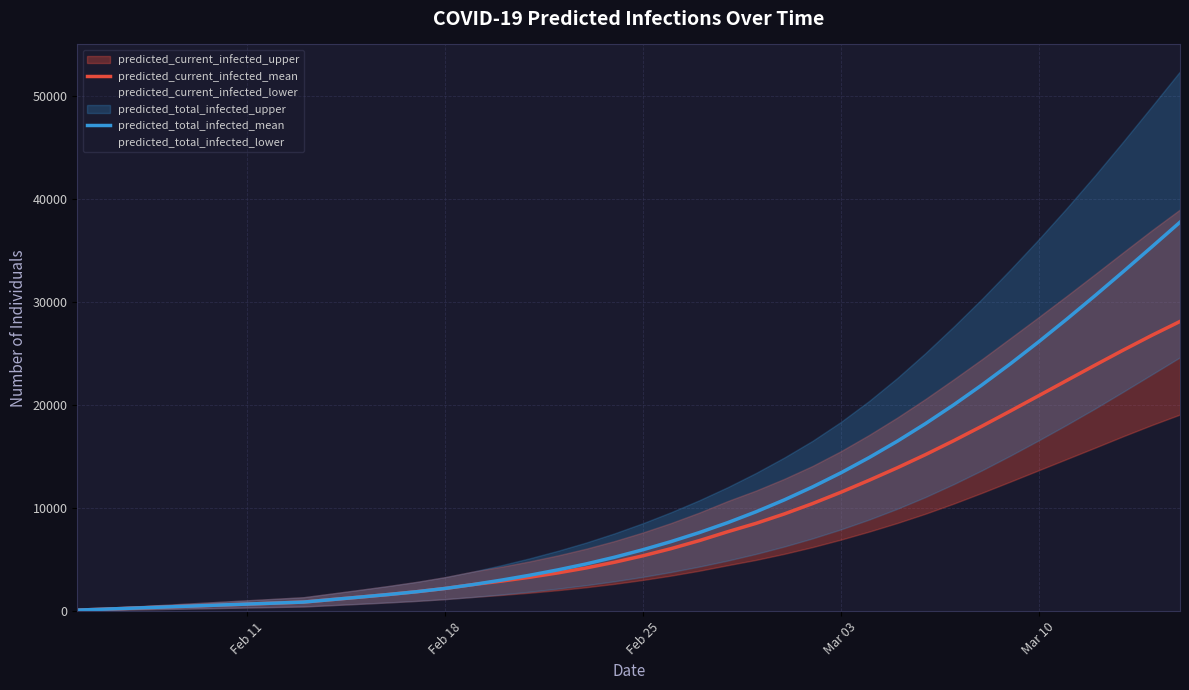

Reading left to right, transcribe all the data shown in this chart.

predicted_current_infected_mean: 98	195	293	391	488	586	684	781	879	1121	1362	1613	1884	2198	2578	2912	3288	3712	4193	4744	5369	6067	6844	7705	8516	9428	10436	11531	12697	13911	15192	16546	17961	19422	20905	22396	23882	25345	26764	28115
predicted_total_infected_mean: 98	195	293	391	488	586	684	781	879	1121	1362	1613	1884	2198	2578	3010	3483	4005	4583	5232	5955	6751	7625	8584	9637	10790	12049	13415	14895	16490	18202	20029	21966	24005	26137	28351	30633	32970	35348	37752